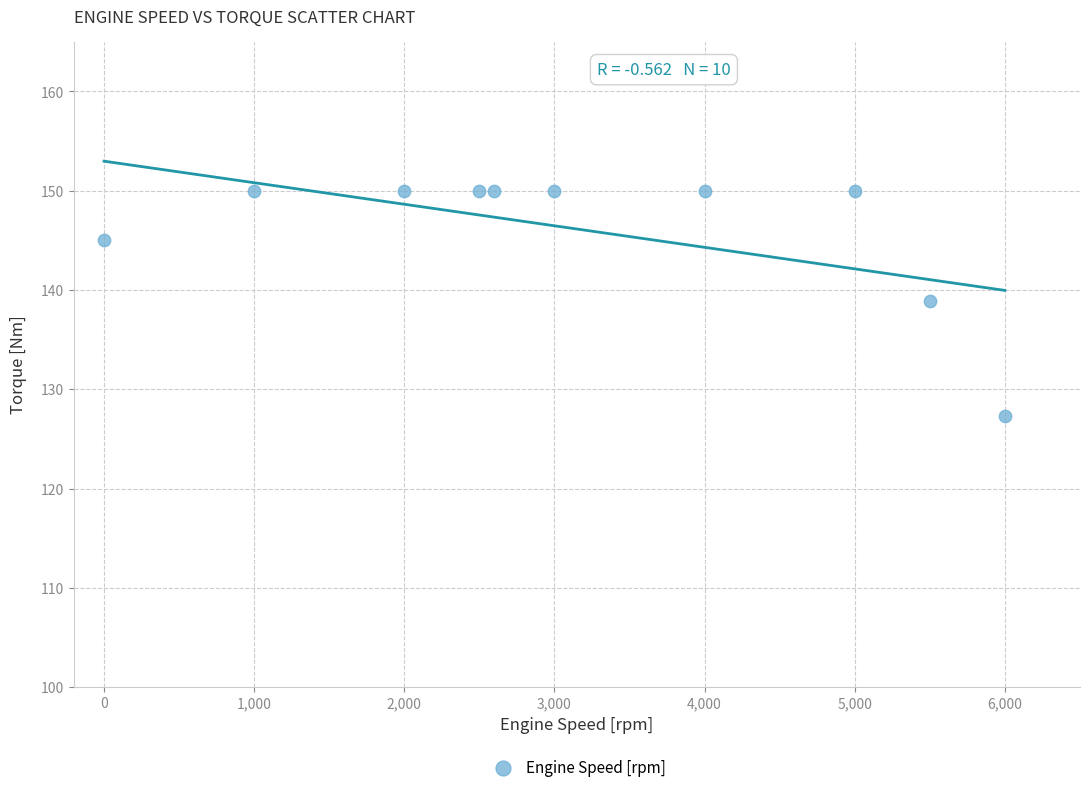

What Y value in the scatter plot is closest to 138?

138.9